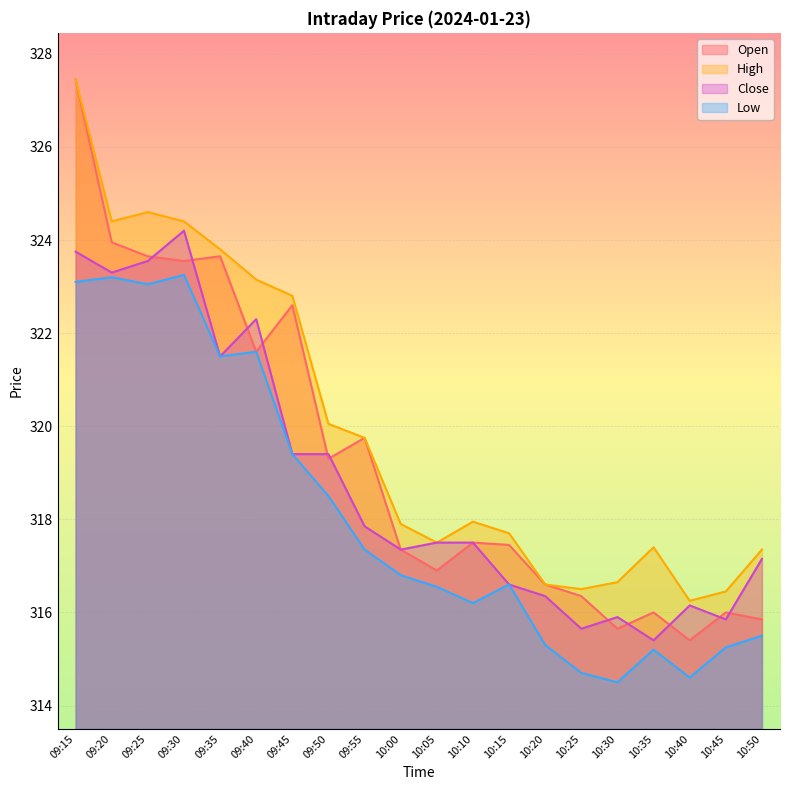

Reading left to right, what are all the values shown in this chart?

Open: 09:15=327.4	09:20=323.9	09:25=323.6	09:30=323.6	09:35=323.6	09:40=321.6	09:45=322.6	09:50=319.3	09:55=319.8	10:00=317.4	10:05=316.9	10:10=317.5	10:15=317.4	10:20=316.6	10:25=316.4	10:30=315.6	10:35=316.0	10:40=315.4	10:45=316.0	10:50=315.9
High: 09:15=327.4	09:20=324.4	09:25=324.6	09:30=324.4	09:35=323.8	09:40=323.1	09:45=322.8	09:50=320.1	09:55=319.8	10:00=317.9	10:05=317.5	10:10=317.9	10:15=317.7	10:20=316.6	10:25=316.5	10:30=316.6	10:35=317.4	10:40=316.2	10:45=316.4	10:50=317.4
Close: 09:15=323.8	09:20=323.3	09:25=323.6	09:30=324.2	09:35=321.5	09:40=322.3	09:45=319.4	09:50=319.4	09:55=317.9	10:00=317.4	10:05=317.5	10:10=317.5	10:15=316.6	10:20=316.4	10:25=315.6	10:30=315.9	10:35=315.4	10:40=316.1	10:45=315.9	10:50=317.1
Low: 09:15=323.1	09:20=323.2	09:25=323.1	09:30=323.2	09:35=321.5	09:40=321.6	09:45=319.4	09:50=318.5	09:55=317.4	10:00=316.8	10:05=316.6	10:10=316.2	10:15=316.6	10:20=315.3	10:25=314.7	10:30=314.5	10:35=315.2	10:40=314.6	10:45=315.2	10:50=315.5